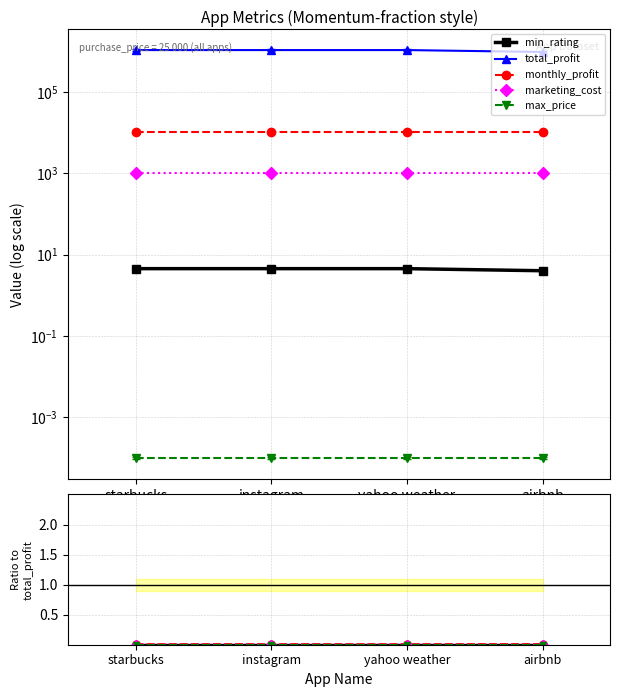

At which label is monthly_profit closest to 0?

starbucks